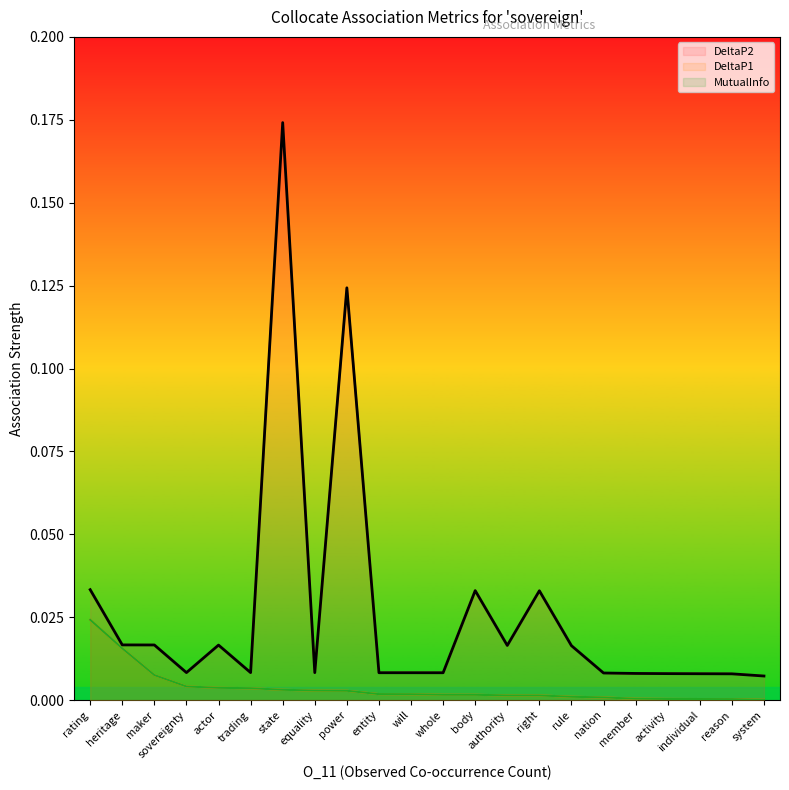

Is the value of MutualInfo at body greater than the value of DeltaP2 at entity?

No